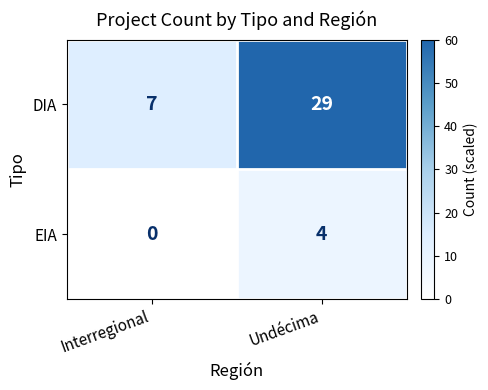

Reading left to right, extract all data points from this chart.

DIA: 7	29
EIA: 0	4